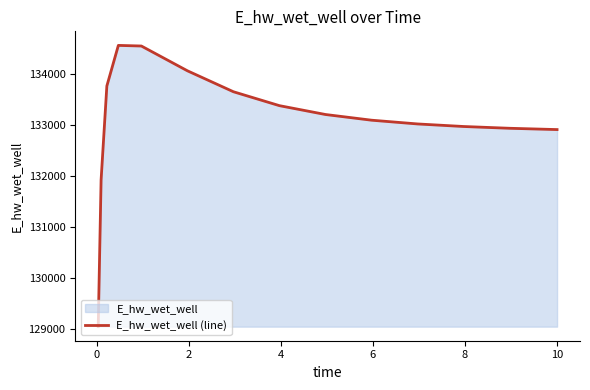

What is the difference between the maximum and minimum values?

5518.6